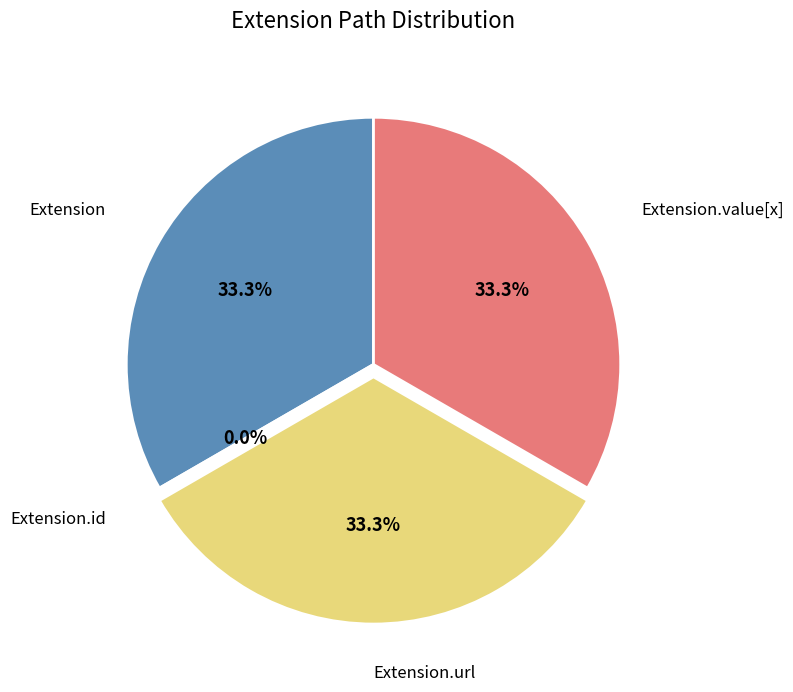

Rank the categories by value from highest to lowest.

Extension, Extension.url, Extension.value[x], Extension.id